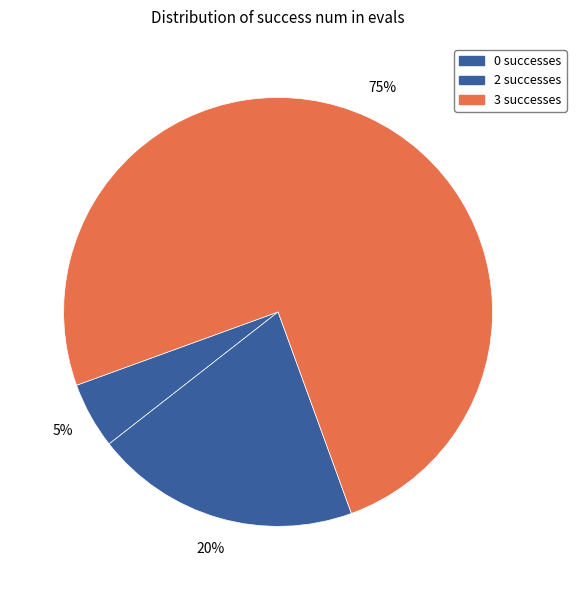

Count the number of slices in the pie.

3